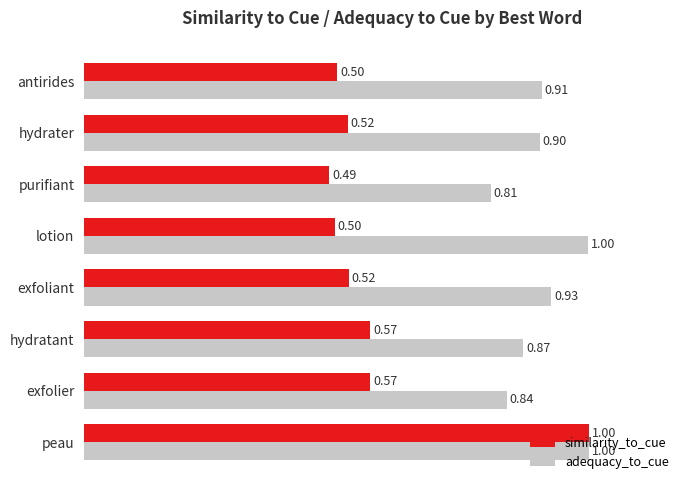

Rank the series at purifiant from lowest to highest value.

similarity_to_cue, adequacy_to_cue